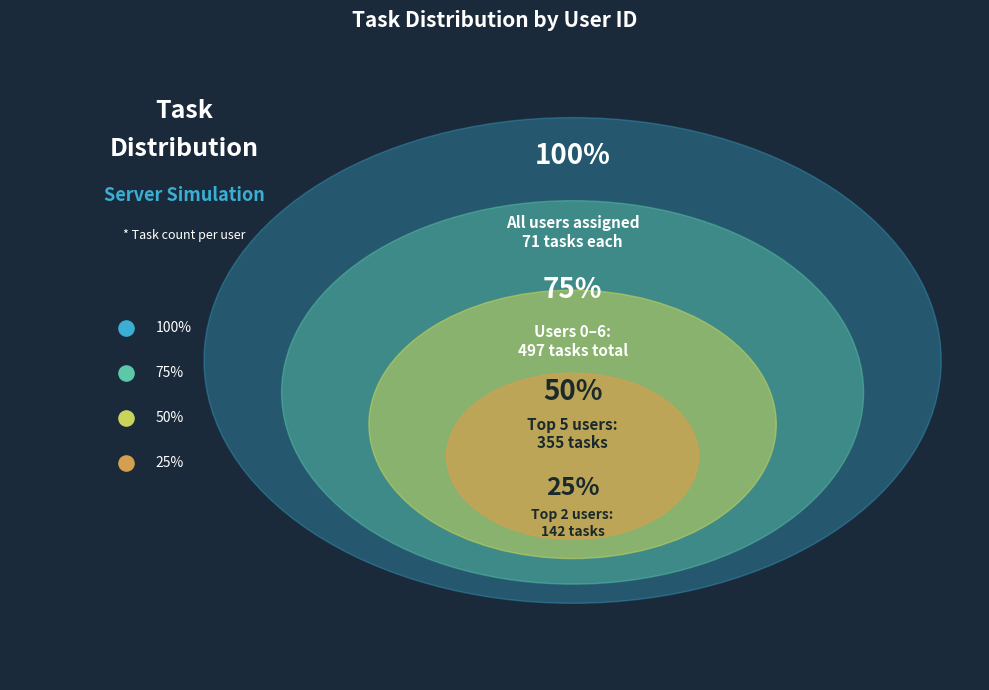

Is it true that User 6 is 16% of the pie?

False